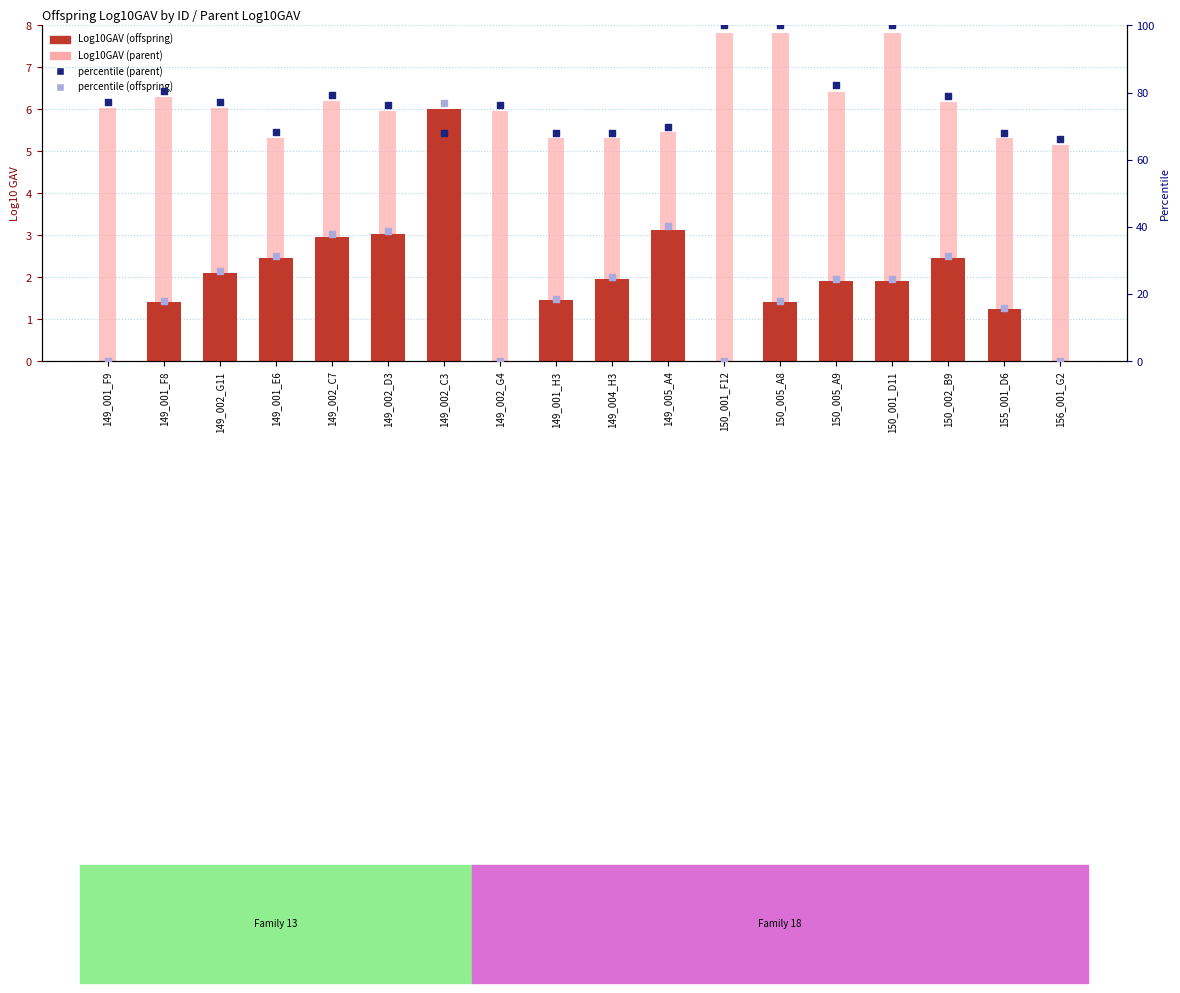

Is the value of percentile (offspring) at 155_001_D6 greater than the value of Log10GAV (parent) at 150_005_A8?

Yes